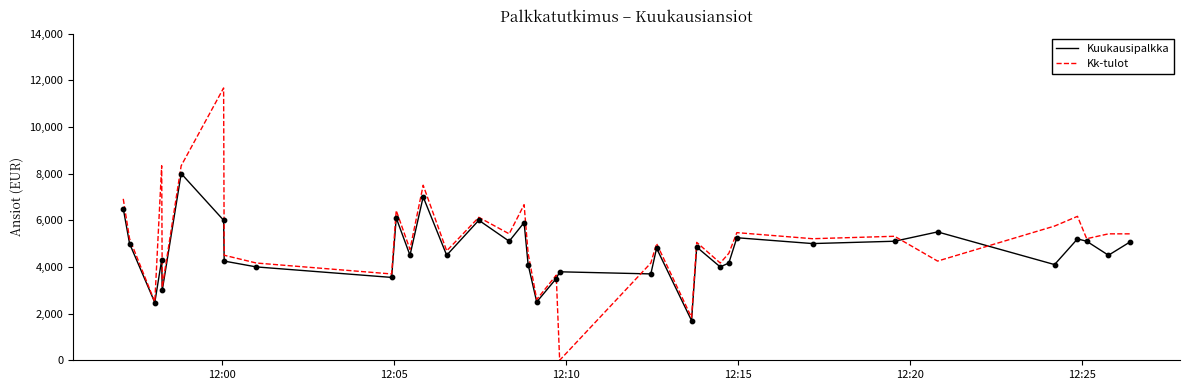

Which series has the largest total across all categories?

Kk-tulot